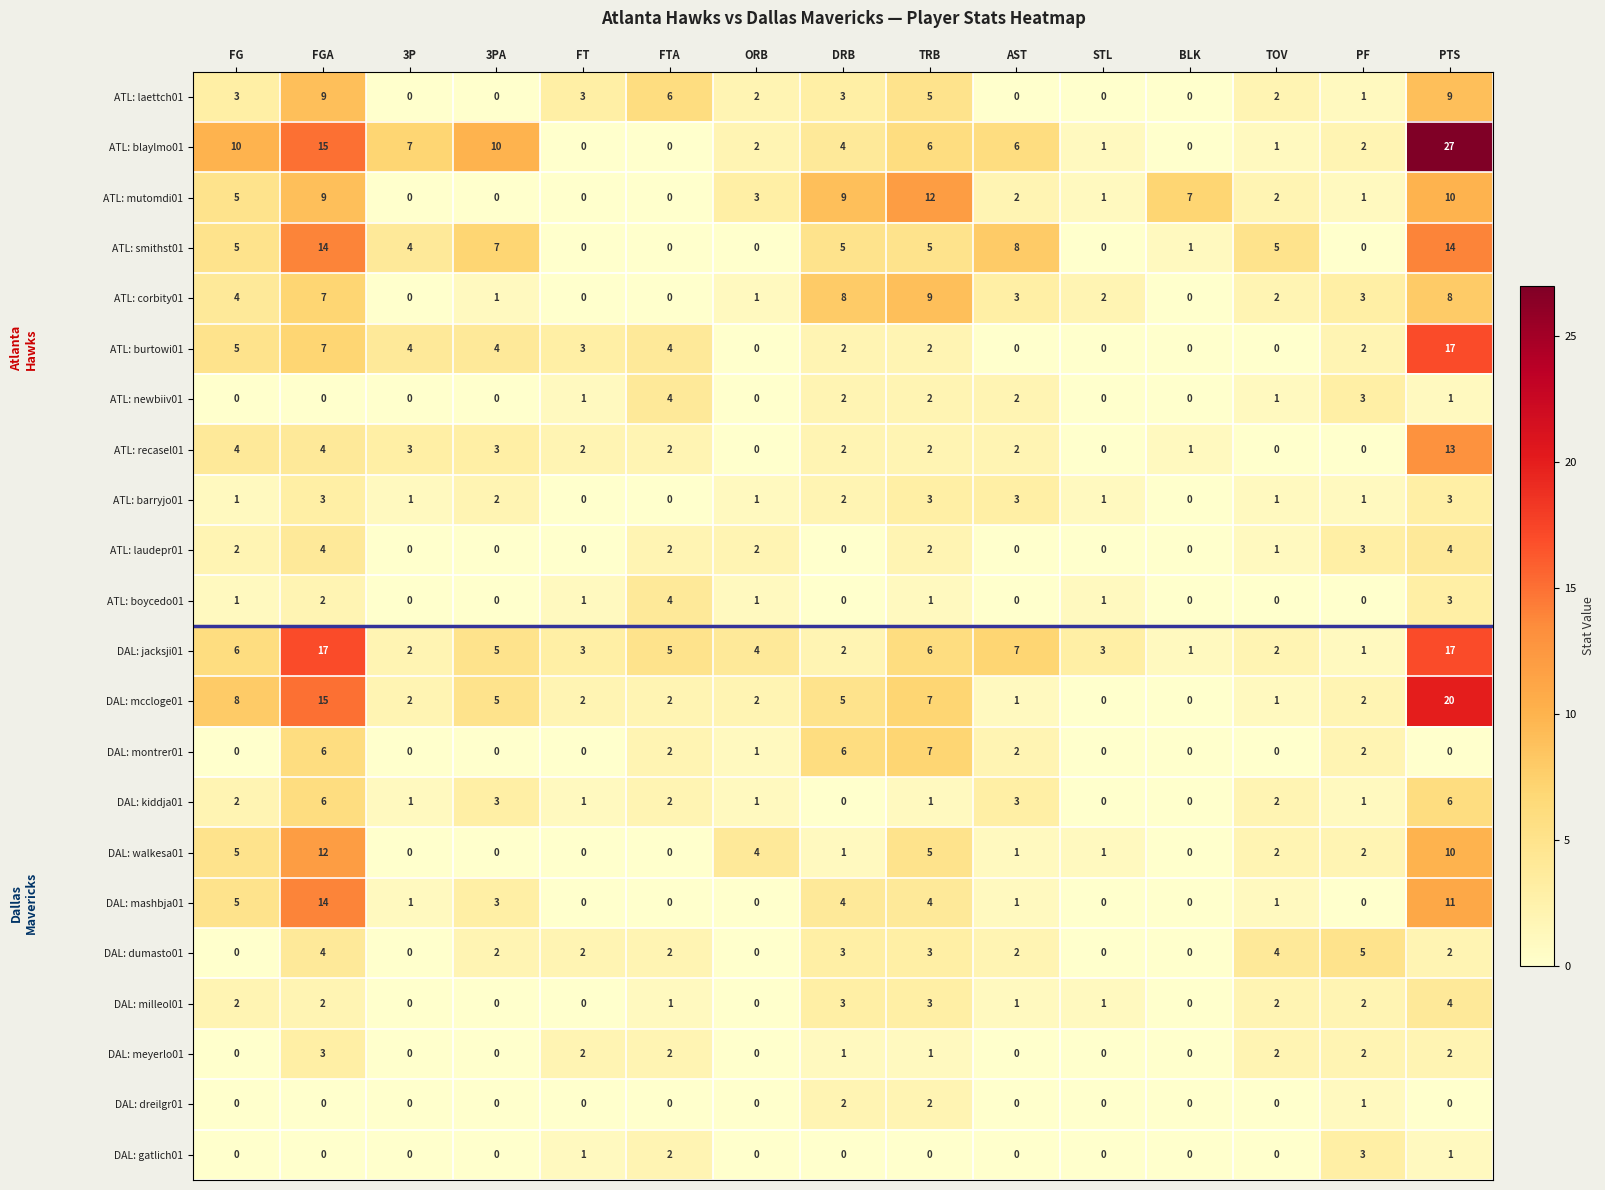

How many series are shown in this chart?

22